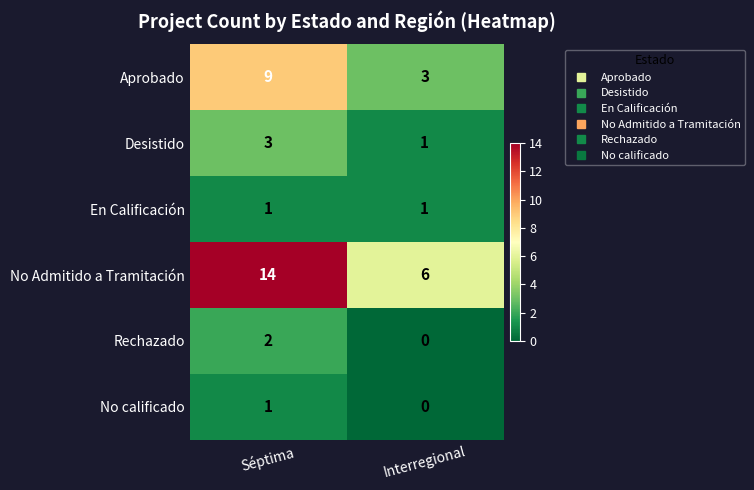

True or false: Rechazado has a value of 1 at Interregional.

False